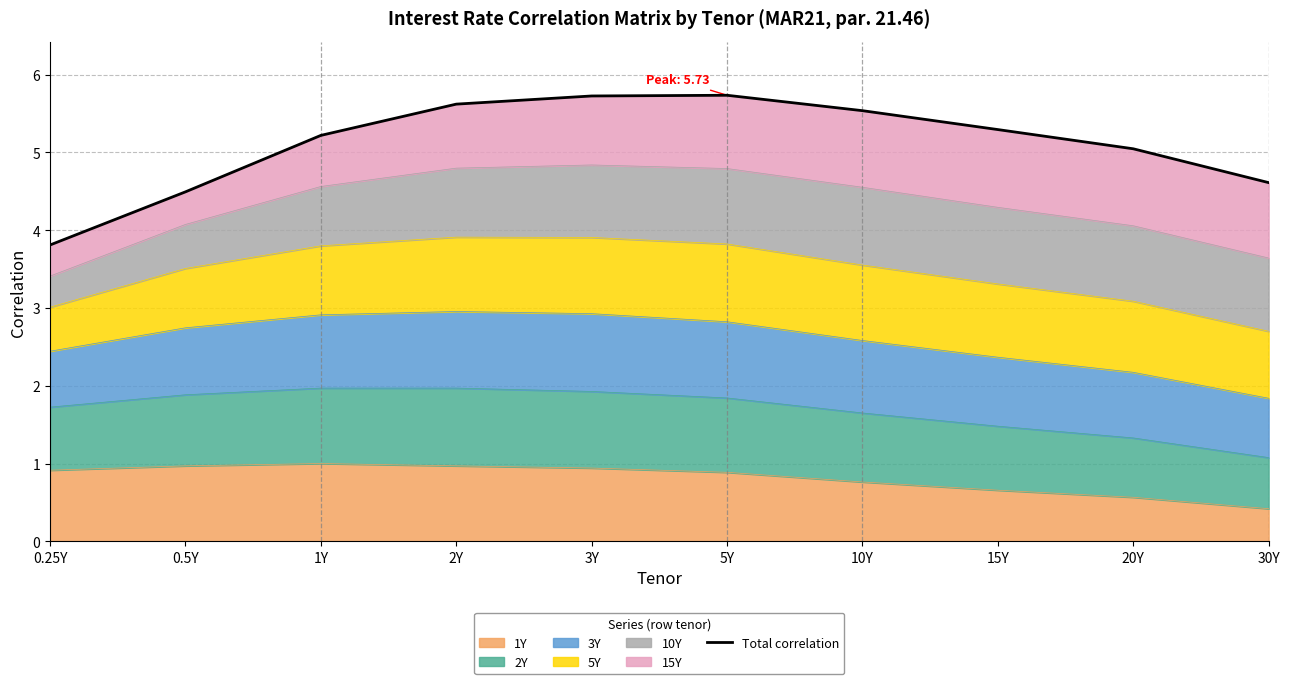

Approximately how many times larger is the value at 3Y compared to 15Y?

1.1